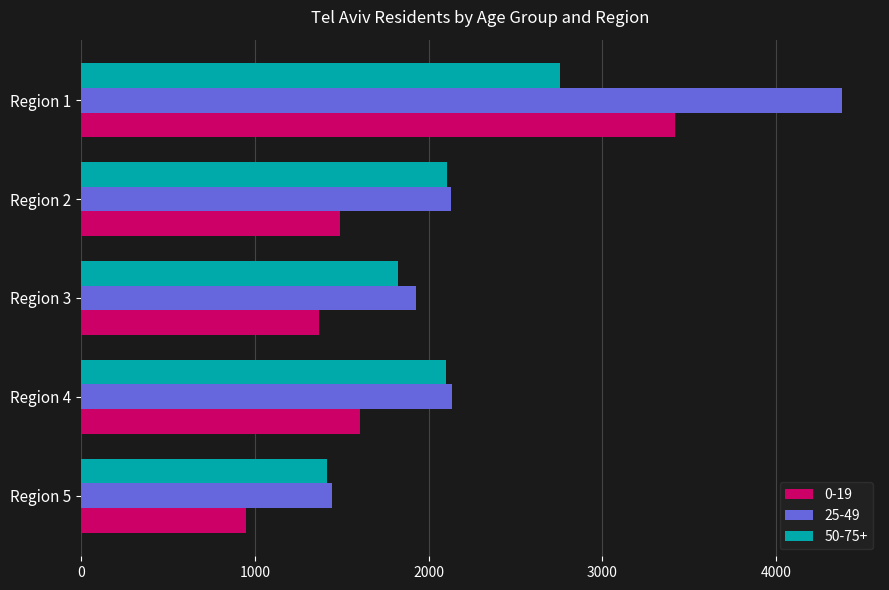

Which category has the highest value in the 0-19 series?

Region 1